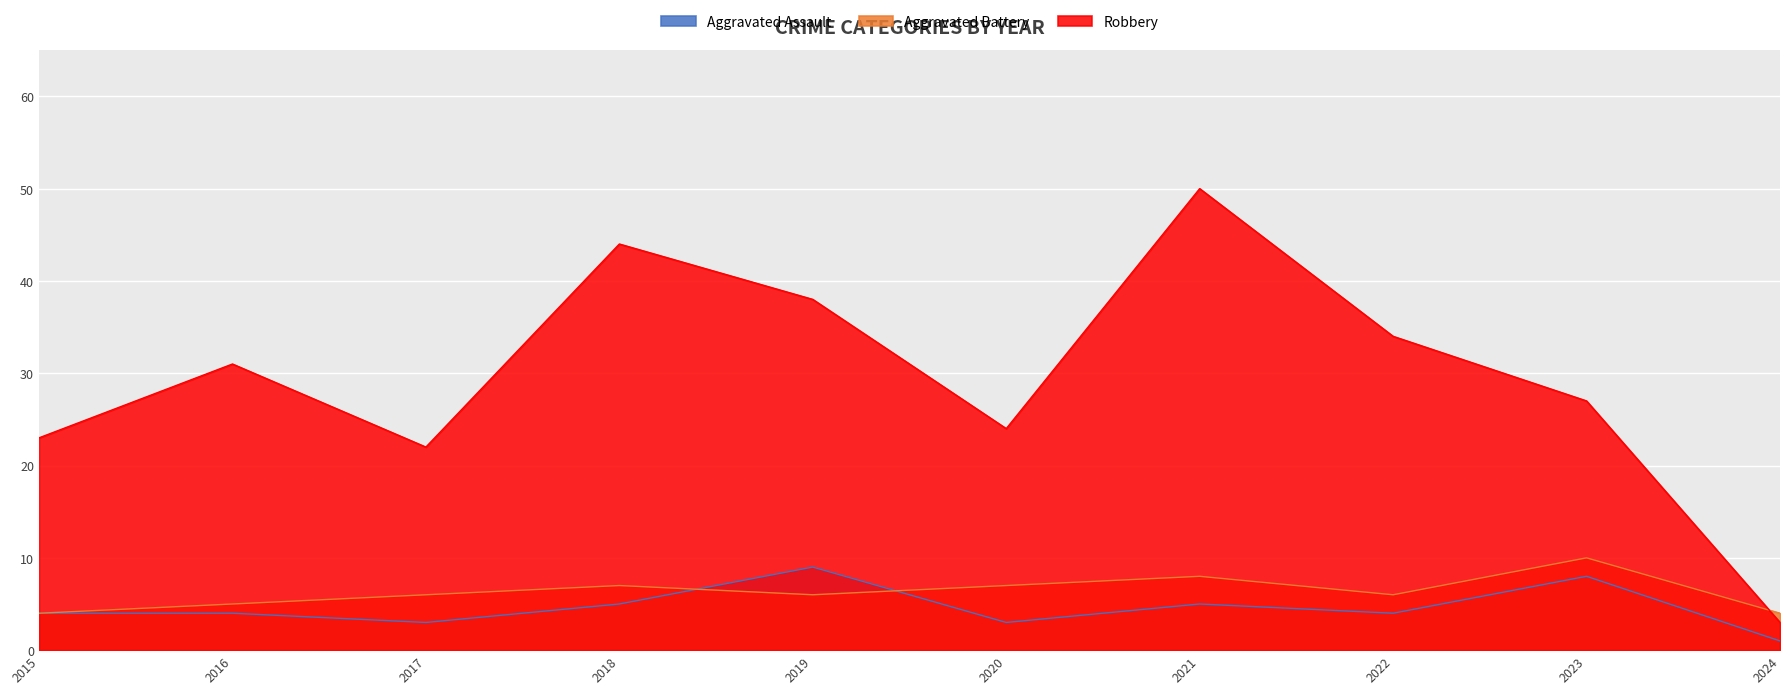

What is the value of the Aggravated Battery point at the 10th from the left?

4